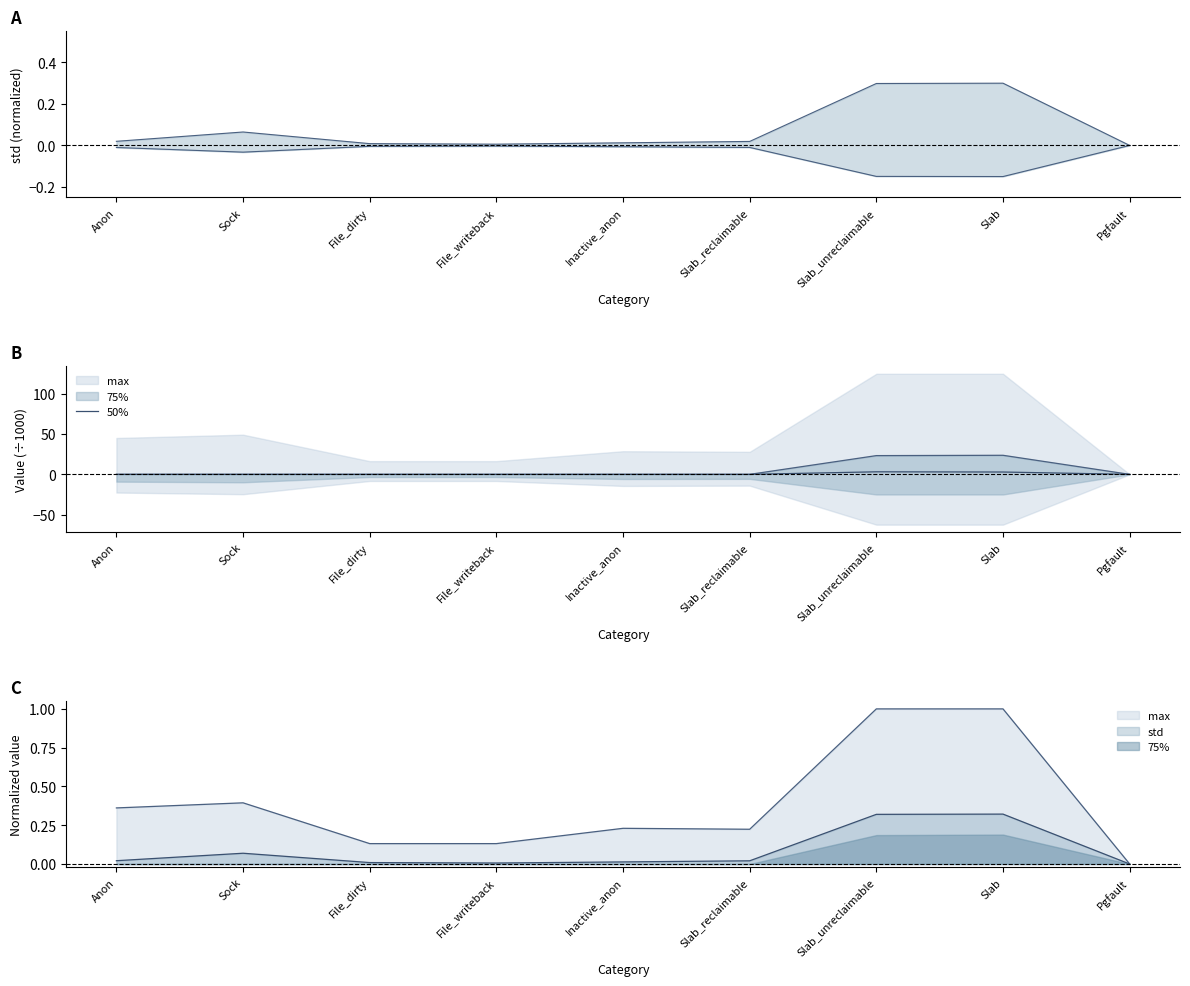

Count the values in the range 0 to 1.

7